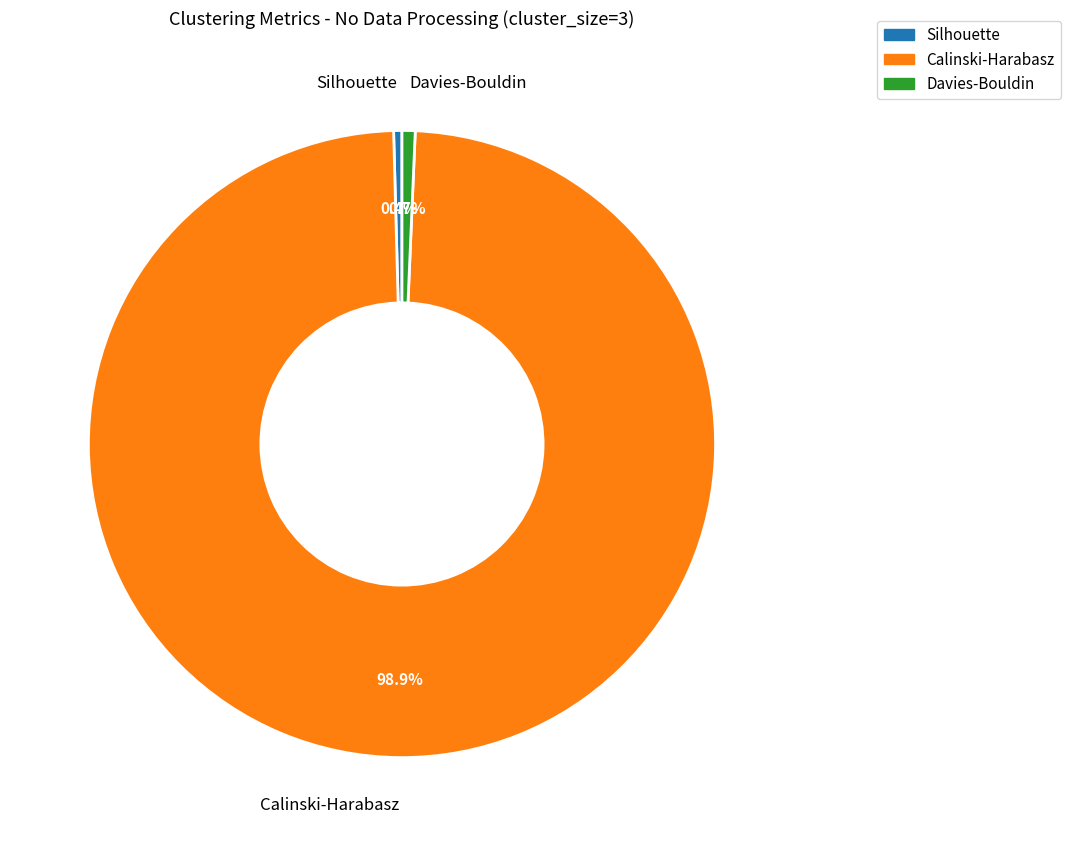

To the nearest percent, what is the combined percentage of Calinski-Harabasz and Silhouette?

99%